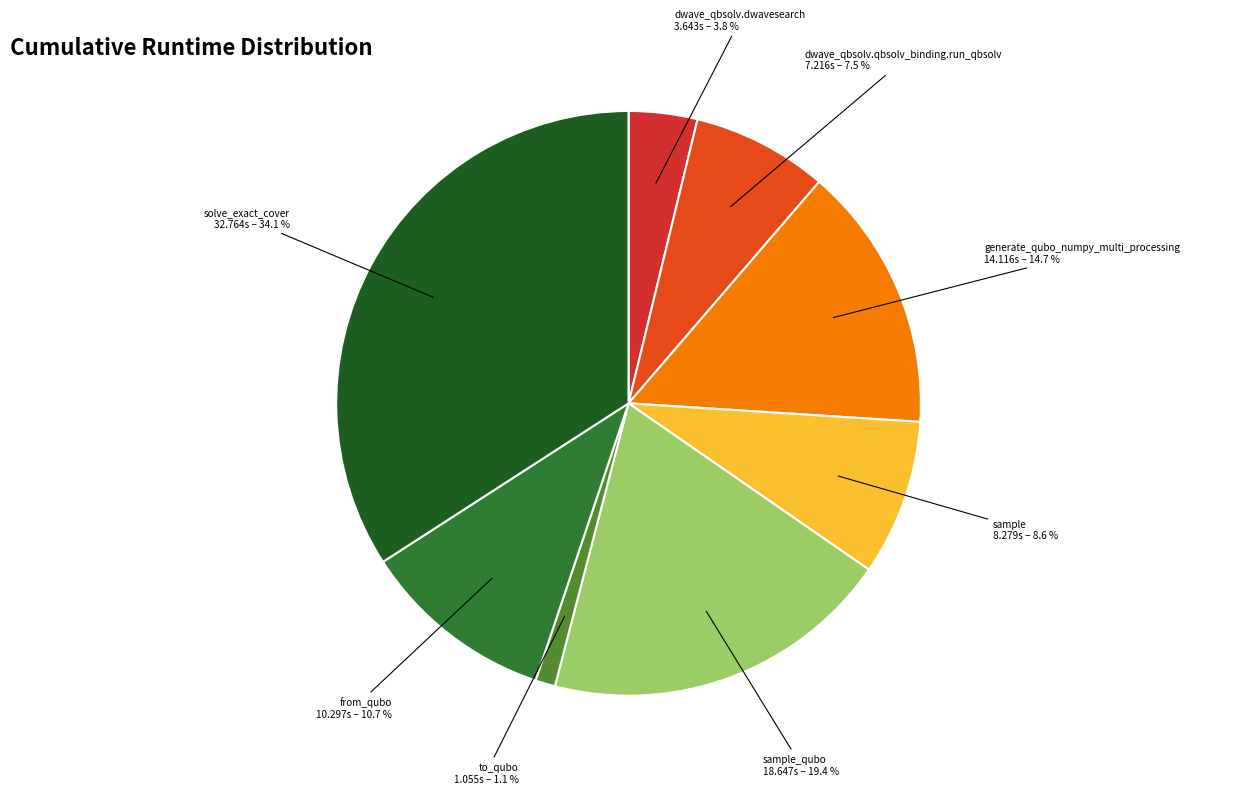

Does any single category account for the majority?

No